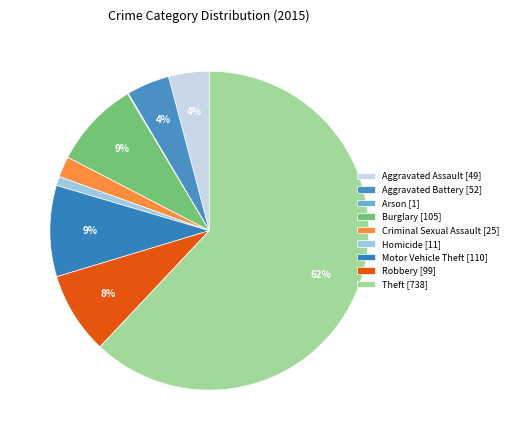

What is the majority slice?

Theft